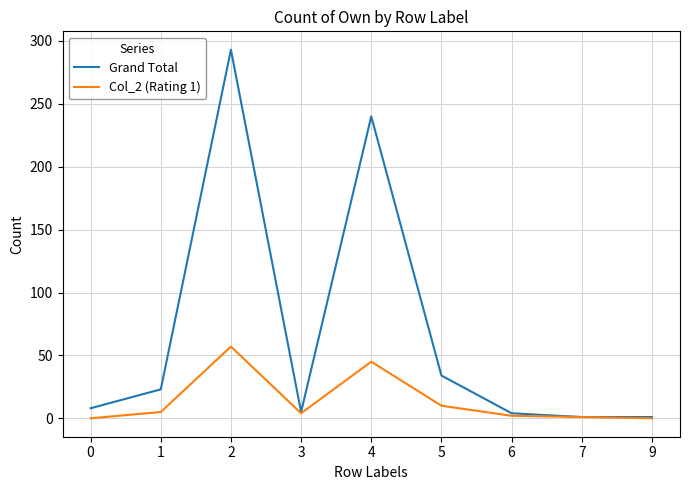

Does the chart display data point markers on the line(s)?

No